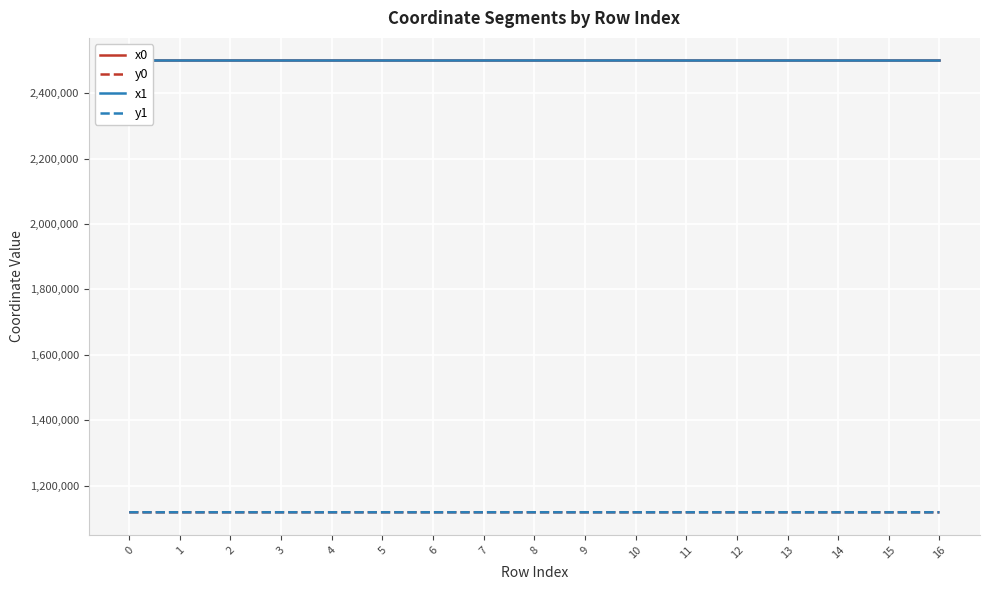

At how many categories does at least one series exceed 2191750?

17